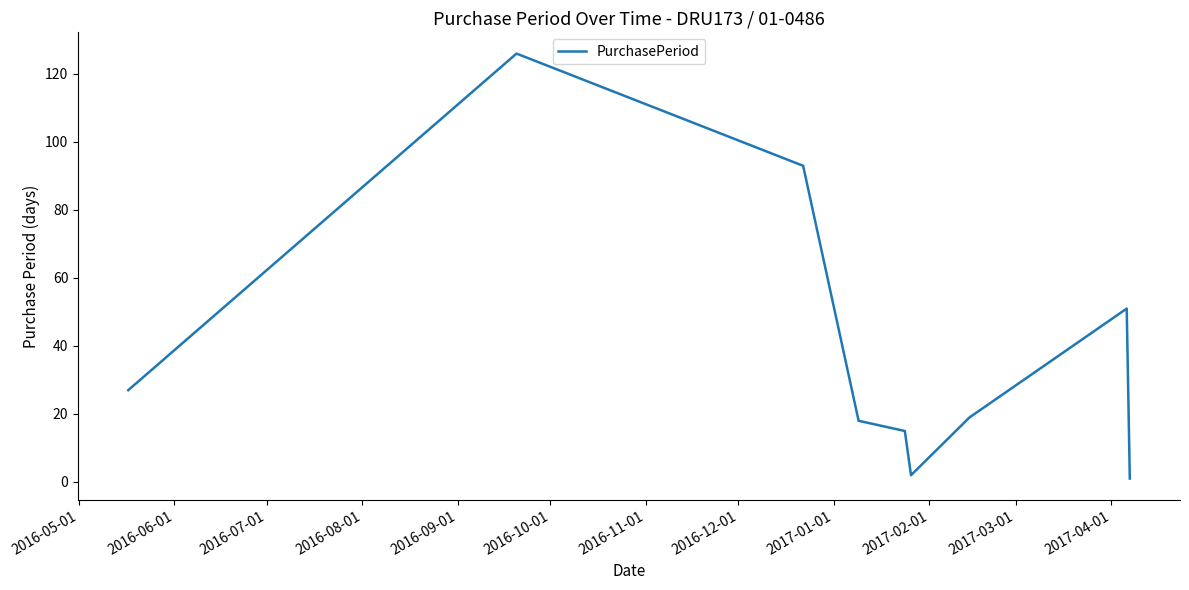

What is the greatest value displayed?

126